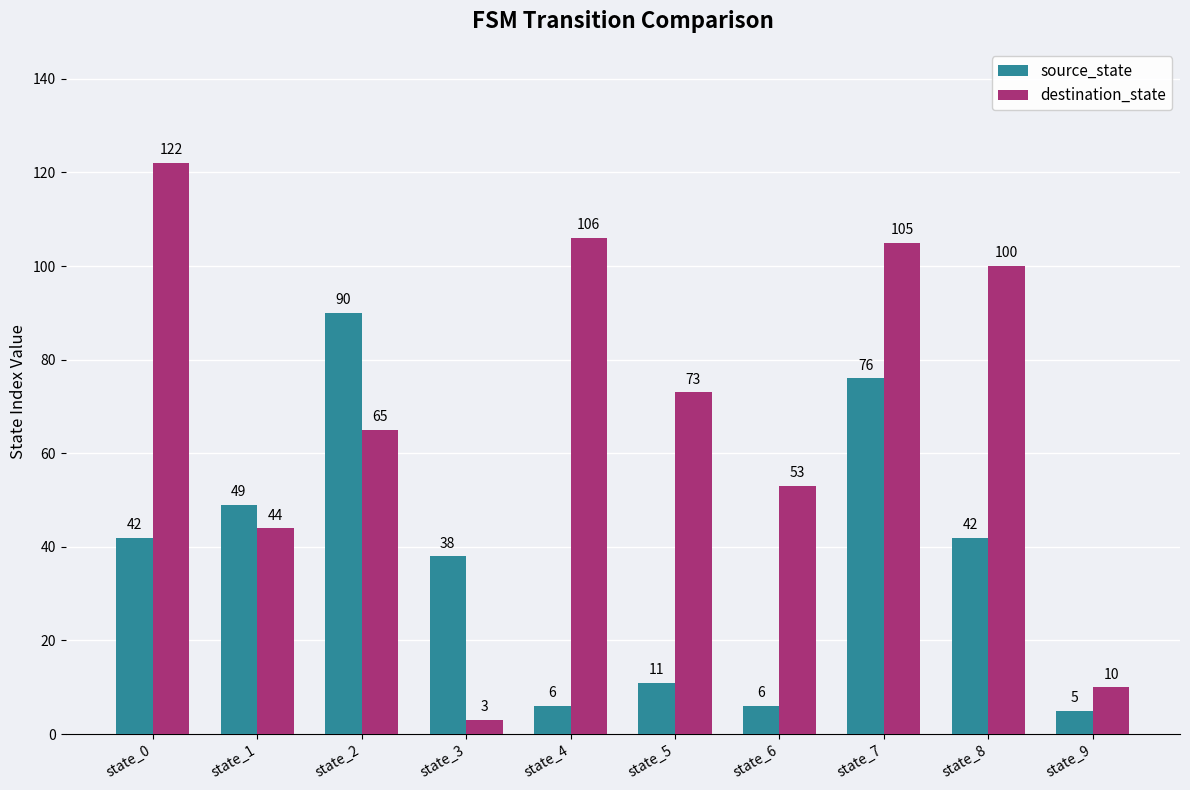

List the series in order of their peak value, lowest first.

source_state, destination_state